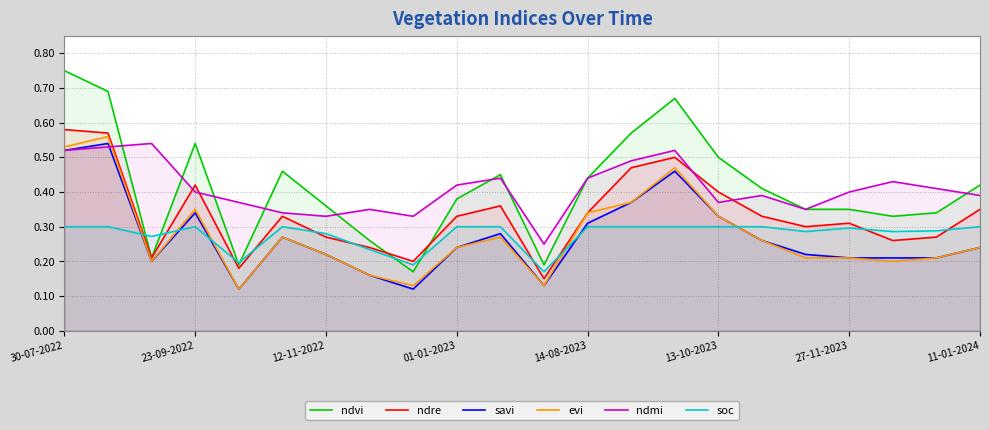

Which series ends up on top after the final intersection of ndre and ndmi?

ndmi